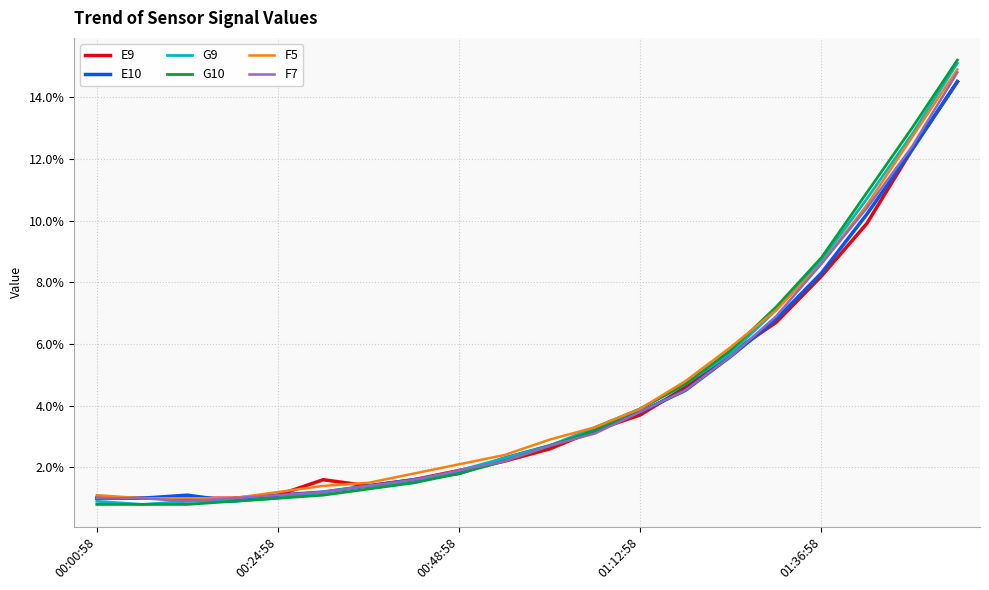

What are all the series names shown in the legend?

E9, E10, G9, G10, F5, F7